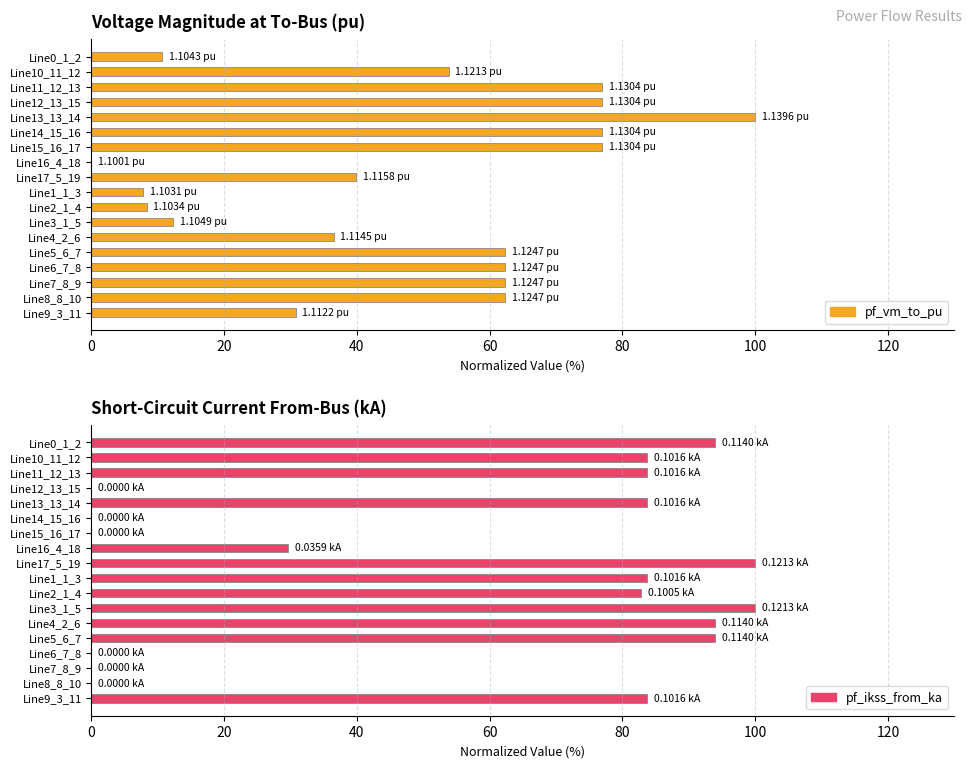

Rank the series at Line8_8_10 from highest to lowest value.

pf_vm_to_pu, pf_ikss_from_ka